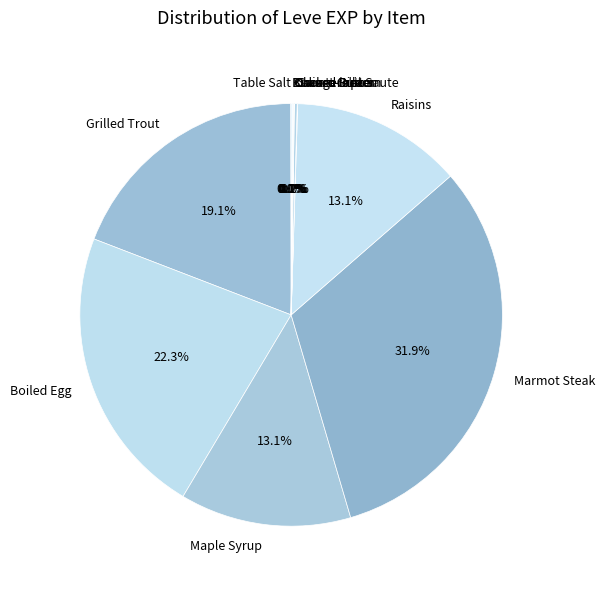

Is there any slice that represents more than half of the pie?

No